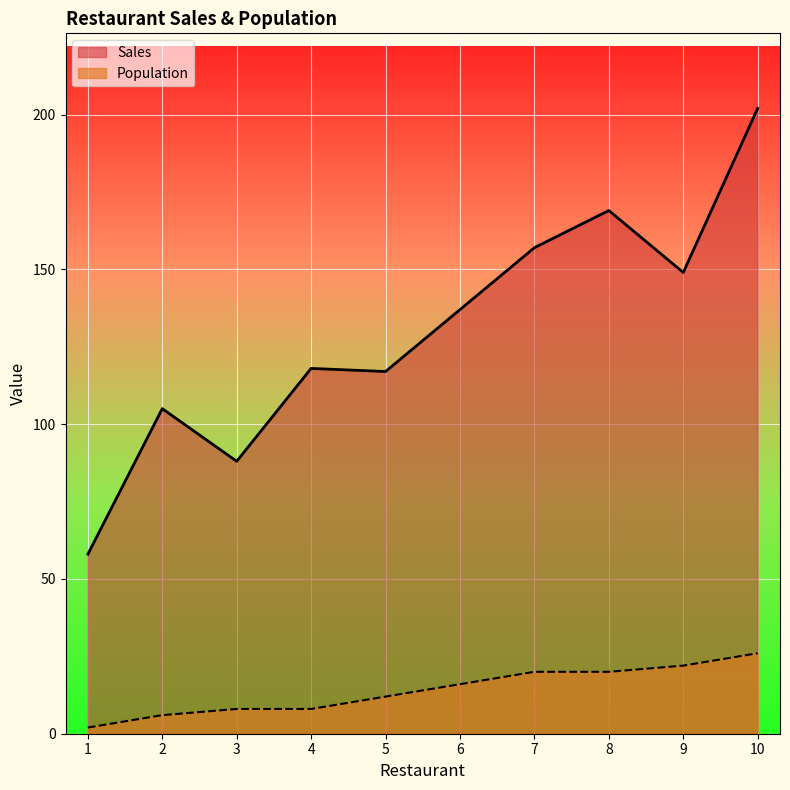

What is the maximum value shown in the chart?

202